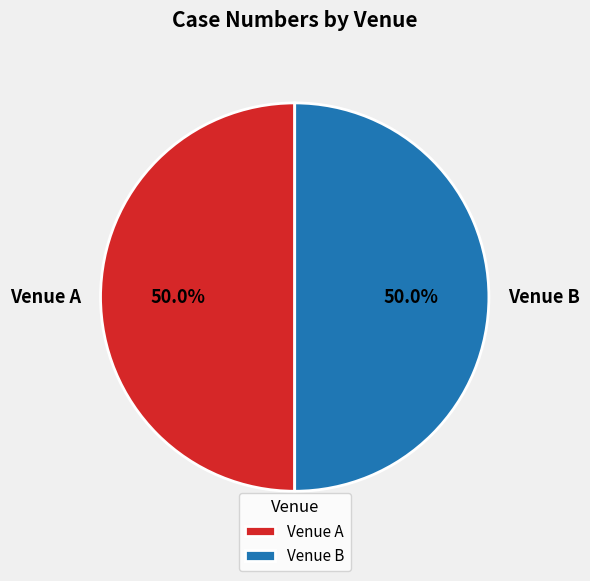

What is the total percentage of Venue A and Venue B?

100.0%